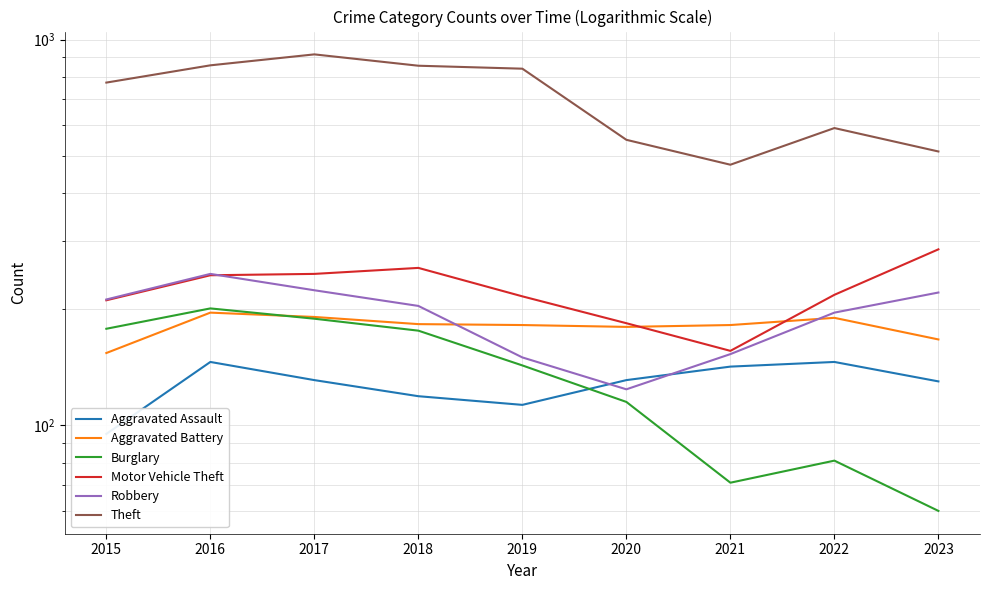

Reading left to right, extract all data points from this chart.

Aggravated Assault: 2015=95	2016=146	2017=131	2018=119	2019=113	2020=131	2021=142	2022=146	2023=130
Aggravated Battery: 2015=154	2016=196	2017=191	2018=183	2019=182	2020=180	2021=182	2022=190	2023=167
Burglary: 2015=178	2016=201	2017=189	2018=176	2019=143	2020=115	2021=71	2022=81	2023=60
Motor Vehicle Theft: 2015=211	2016=245	2017=247	2018=256	2019=216	2020=184	2021=156	2022=218	2023=286
Robbery: 2015=212	2016=247	2017=224	2018=204	2019=150	2020=124	2021=153	2022=196	2023=221
Theft: 2015=774	2016=858	2017=916	2018=856	2019=841	2020=550	2021=474	2022=590	2023=513